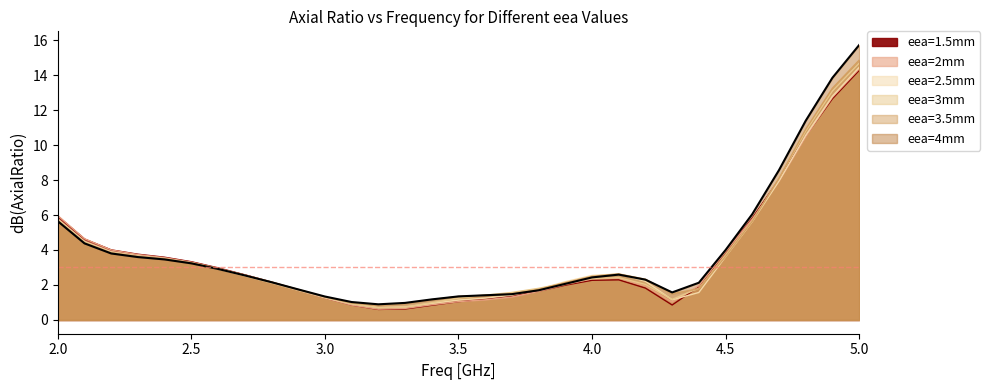

At 2.3, list the series in order from largest to smallest.

eea=1.5mm, eea=2mm, eea=2.5mm, eea=3mm, eea=3.5mm, eea=4mm